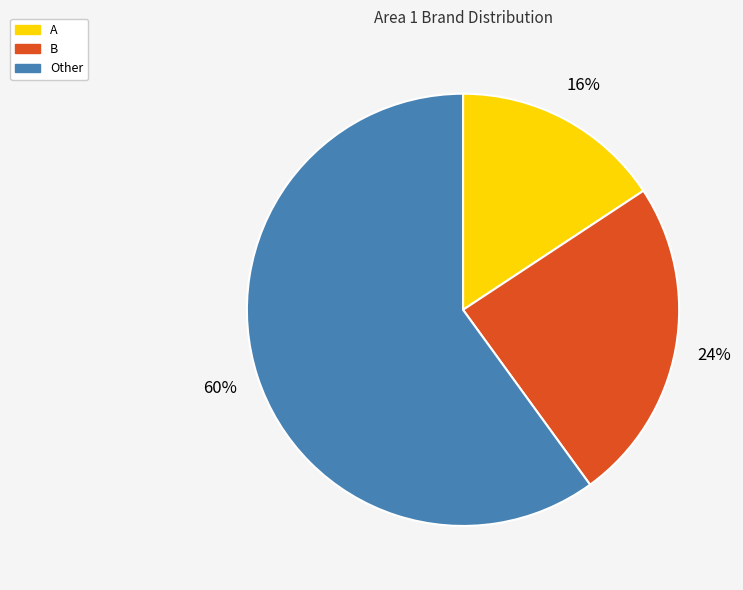

What is the ratio of the value at B to the value at A?

1.5